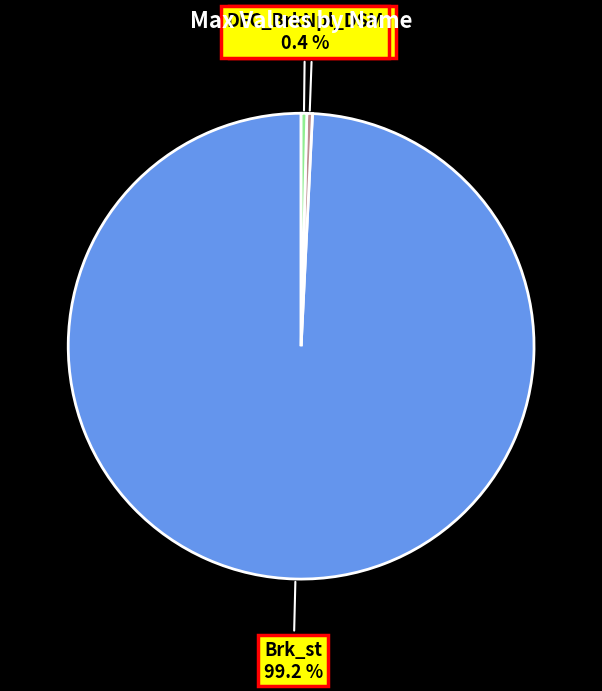

Does DFC_BrkNpl_DSM account for over 50% of the chart?

No